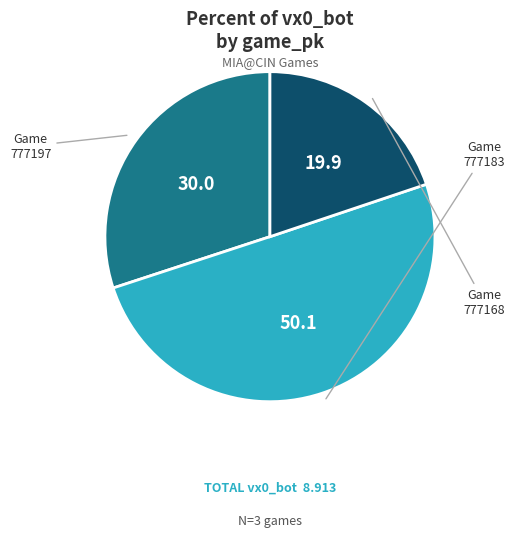

Which slice represents more than half of the pie?

777183